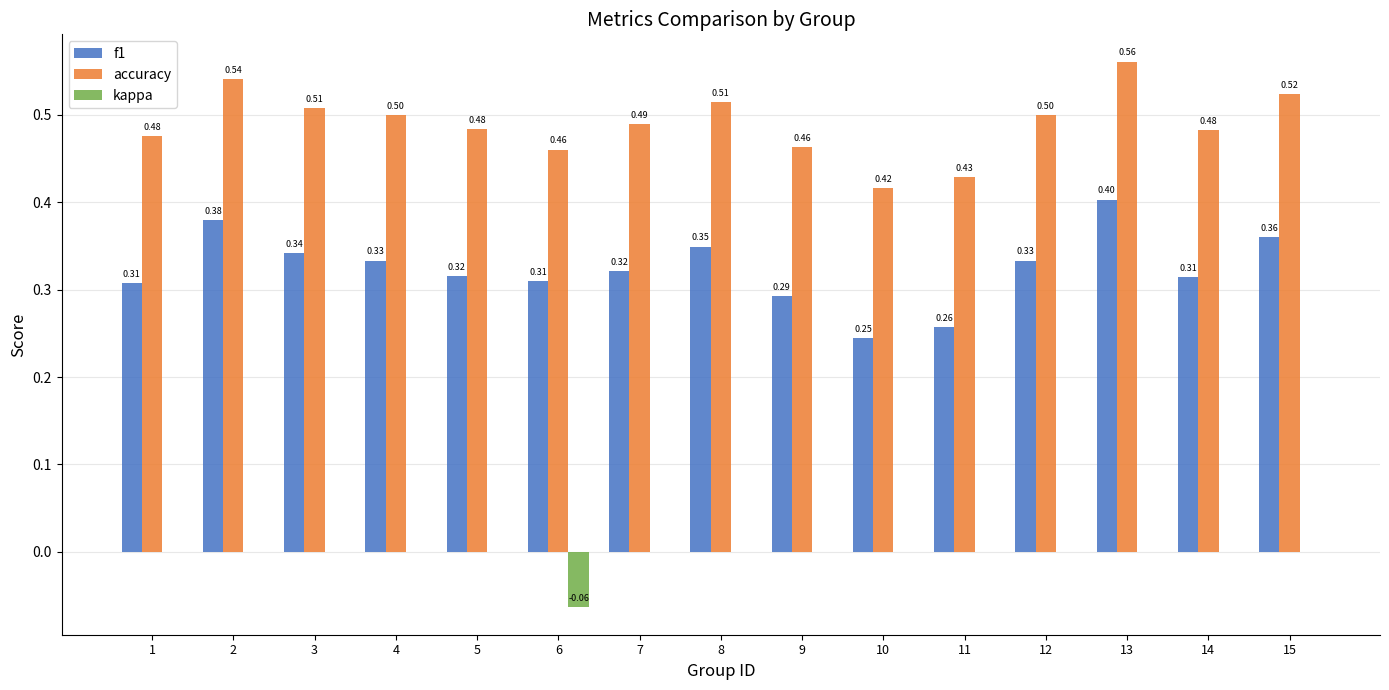

Is it true that f1 equals 0.2 at 12?

False